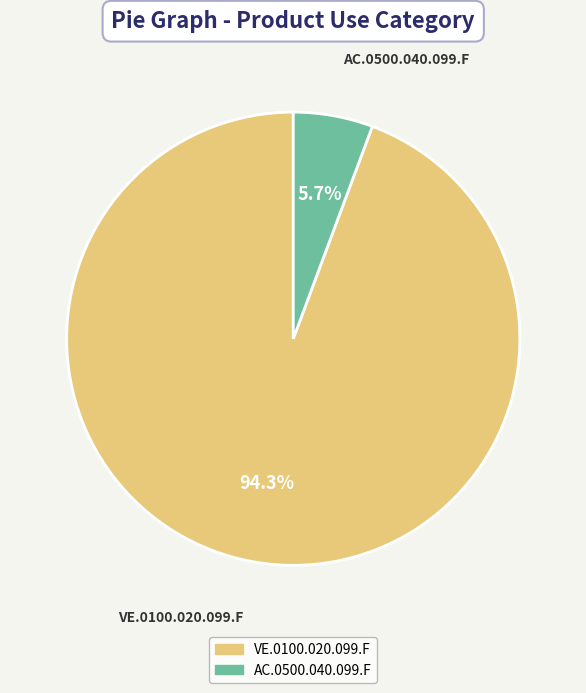

Count the number of slices in the pie.

2